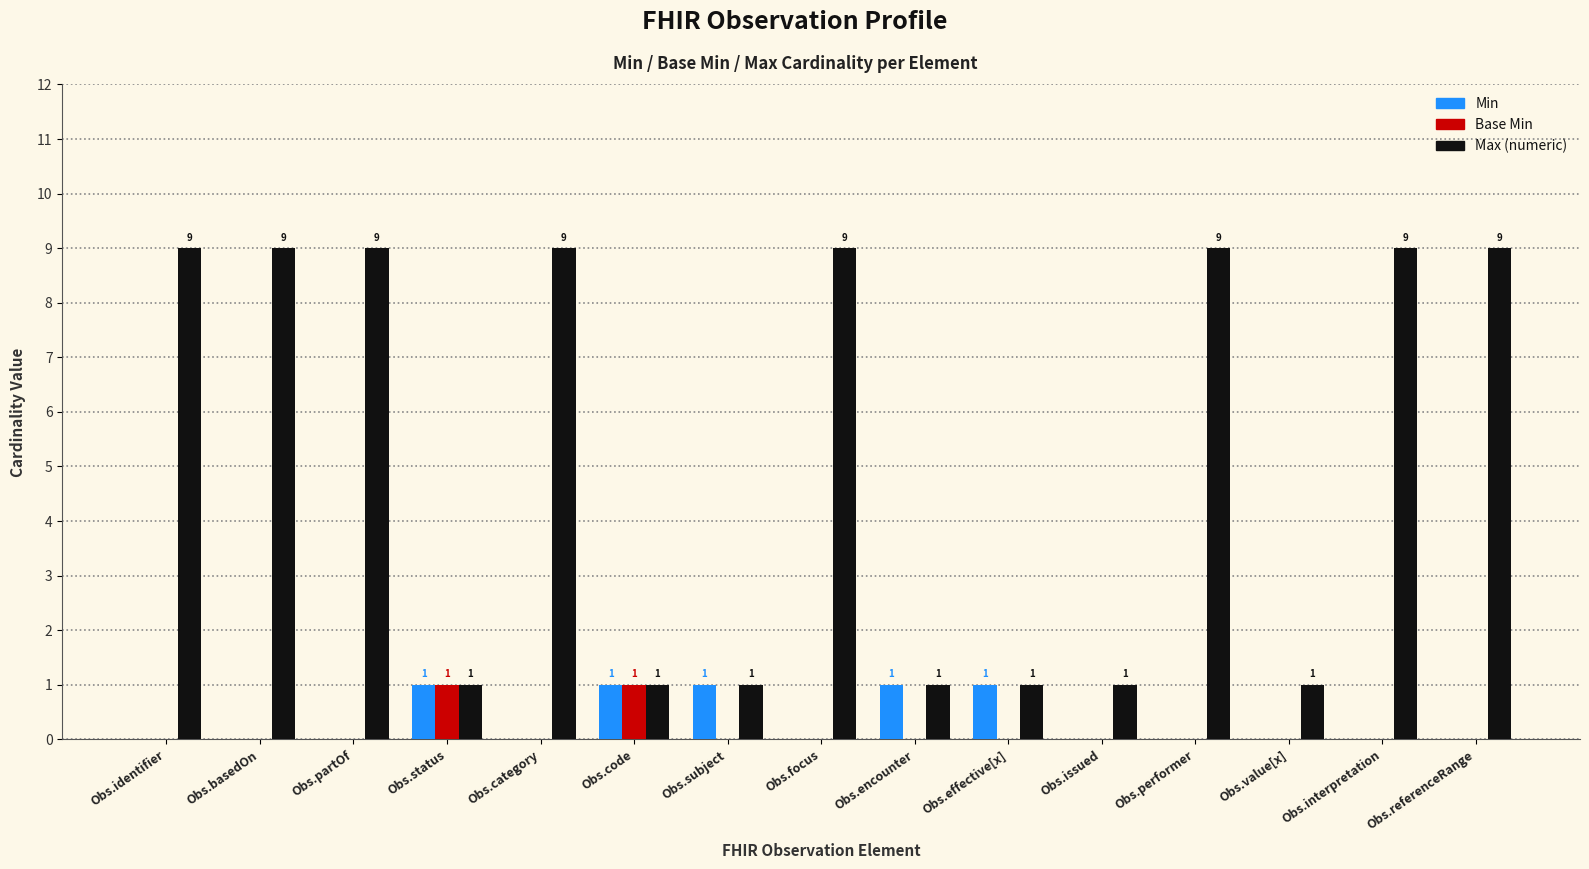

True or false: Base Min has a value of 0 at Obs.encounter.

True